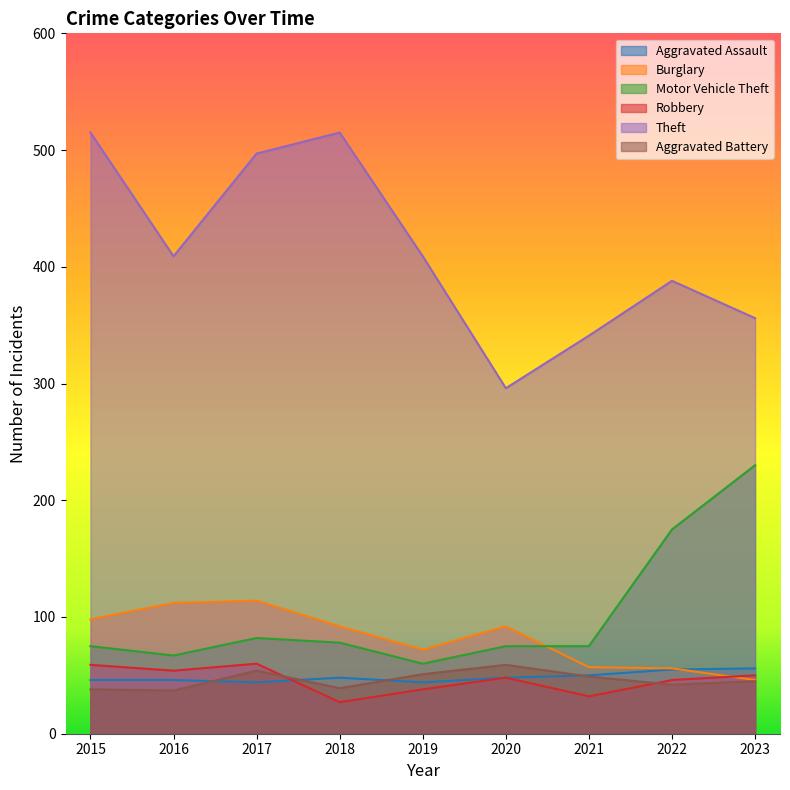

True or false: Theft and Aggravated Battery intersect in this chart.

False